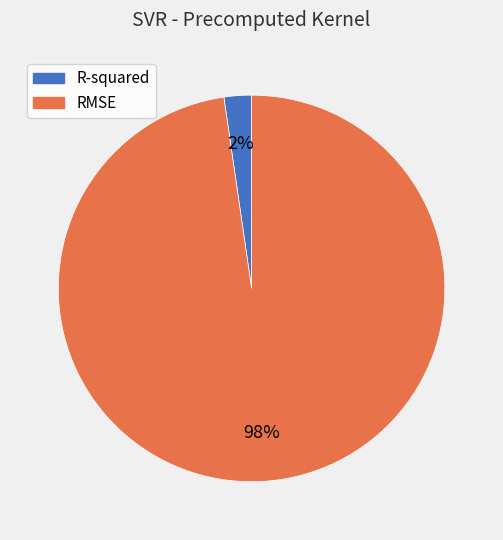

Is the sum of RMSE and R-squared greater than half?

Yes